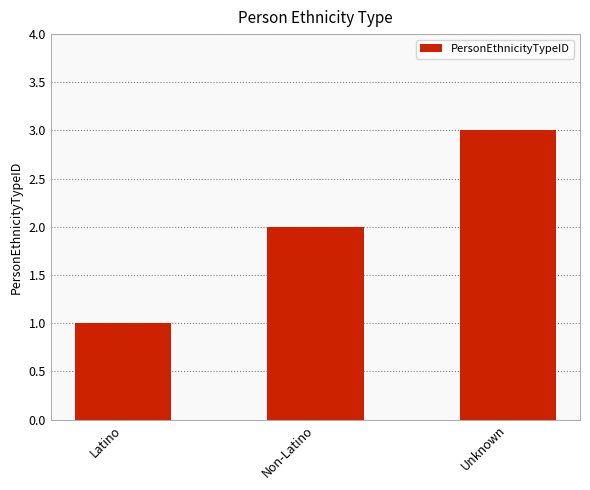

What is the maximum value shown in the chart?

3